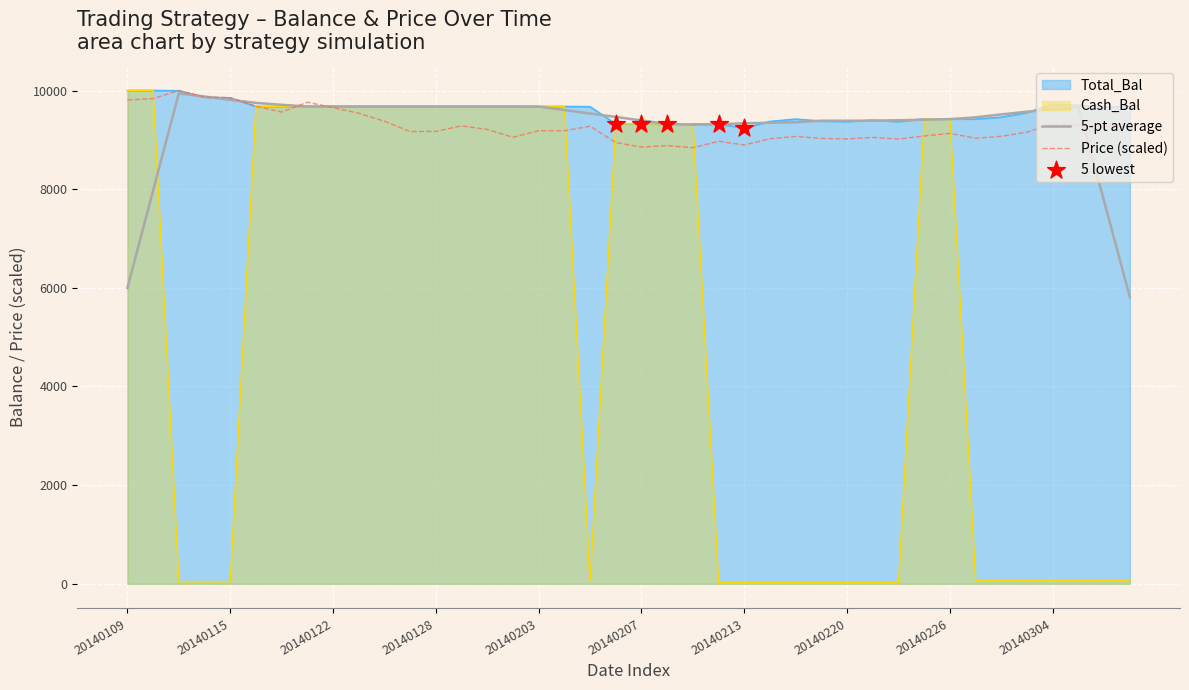

What are all the series names shown in the legend?

Total_Bal, Cash_Bal, Price